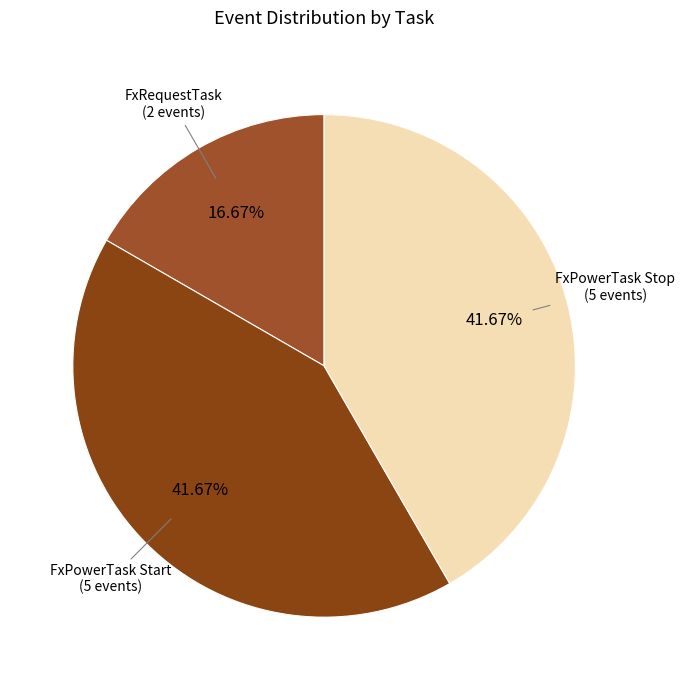

Does FxPowerTask Start (5 events) account for over 50% of the chart?

No